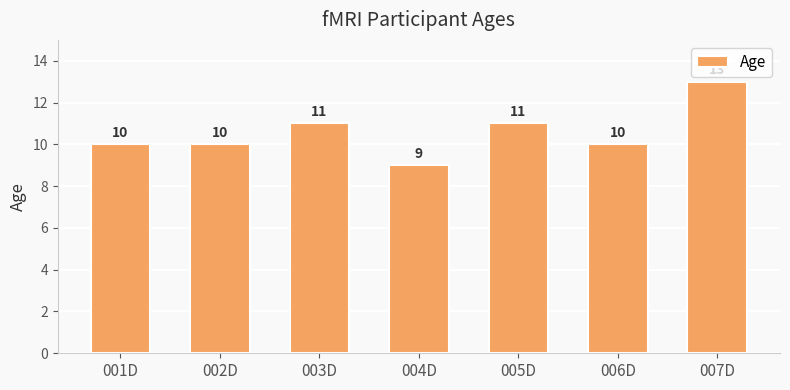

What is the change in value from 001D to 005D?

+1